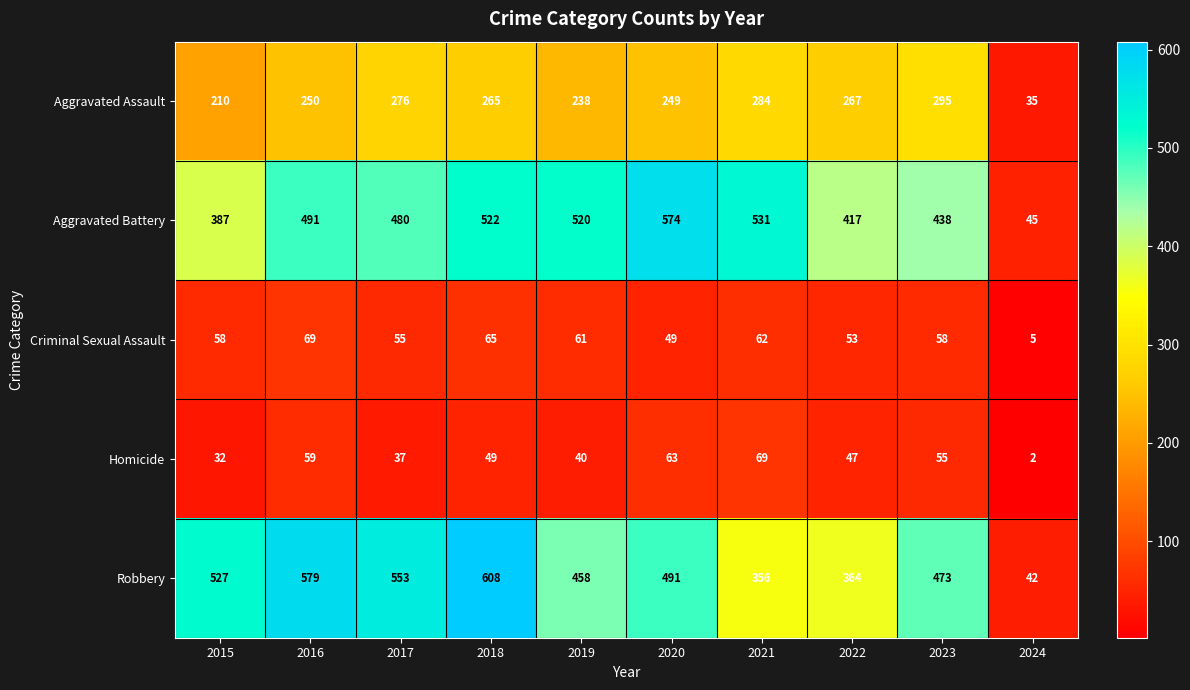

At which category does the chart reach its minimum across all series?

2024